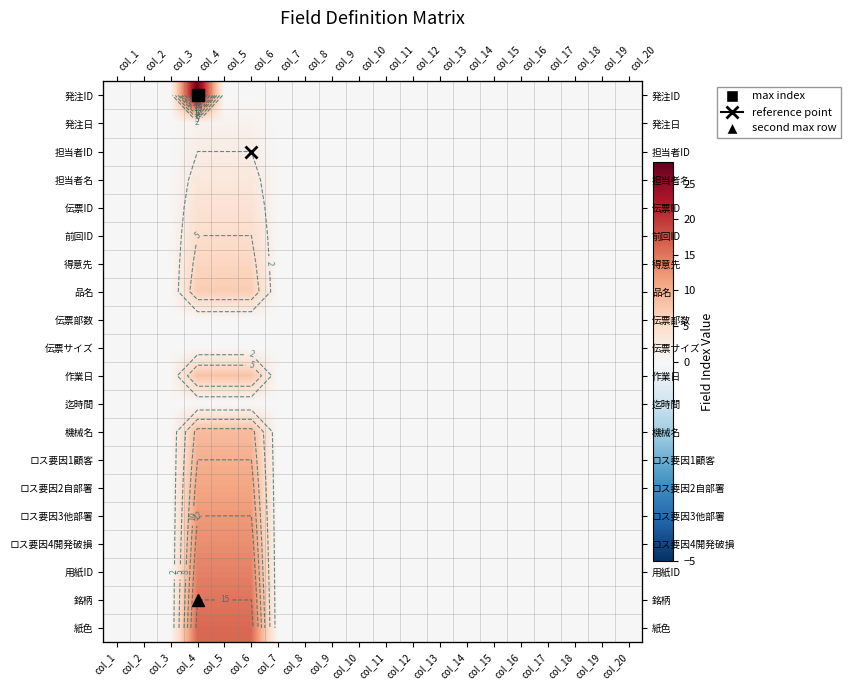

Rank the series at col_20 from lowest to highest value.

発注ID, 発注日, 担当者ID, 担当者名, 伝票ID, 前回ID, 得意先, 品名, 伝票部数, 伝票サイズ, 作業日, 迄時間, 機械名, ロス要因1顧客, ロス要因2自部署, ロス要因3他部署, ロス要因4開発破損, 用紙ID, 銘柄, 紙色